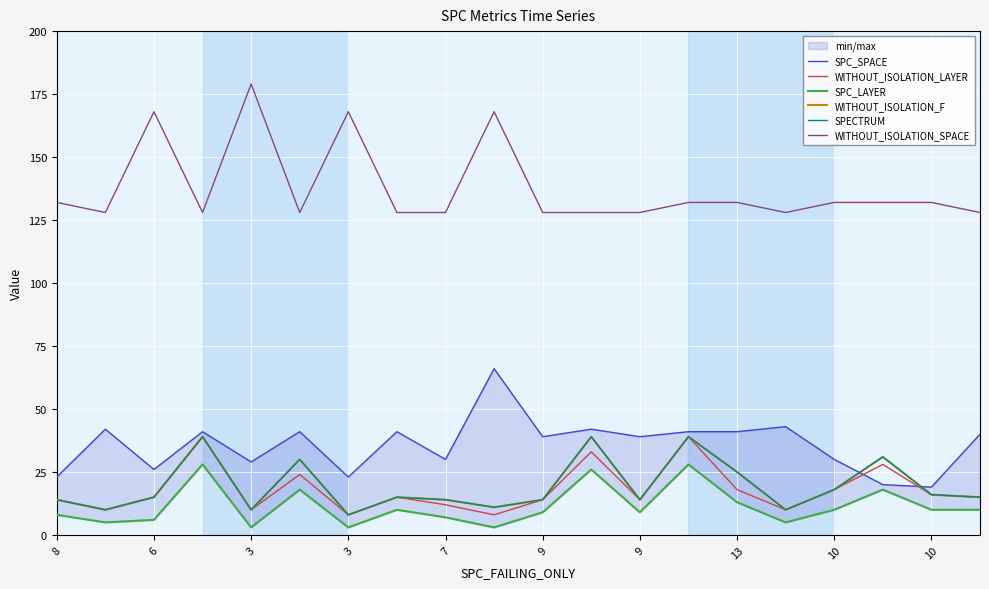

What are all the series names shown in the legend?

SPC_SPACE, WITHOUT_ISOLATION_LAYER, SPC_LAYER, WITHOUT_ISOLATION_F, SPECTRUM, WITHOUT_ISOLATION_SPACE